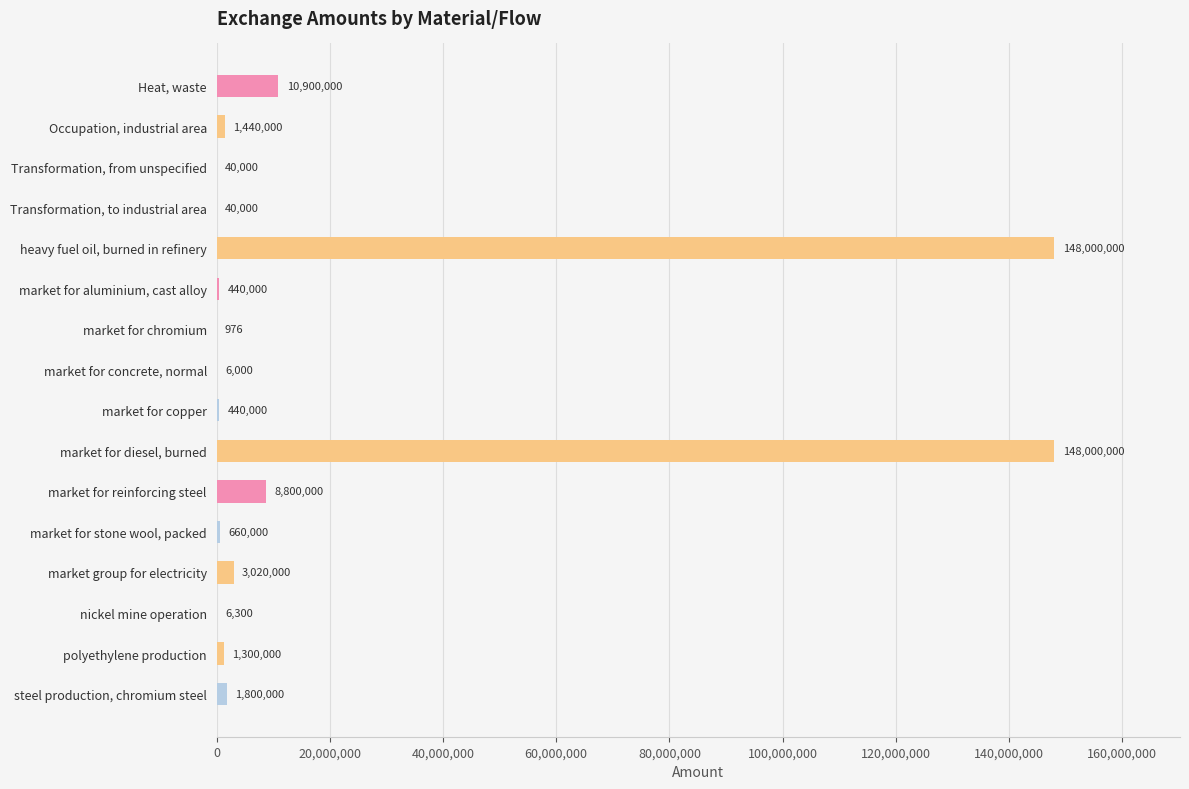

What is the change in value from market for diesel, burned to market for reinforcing steel?

-139200000